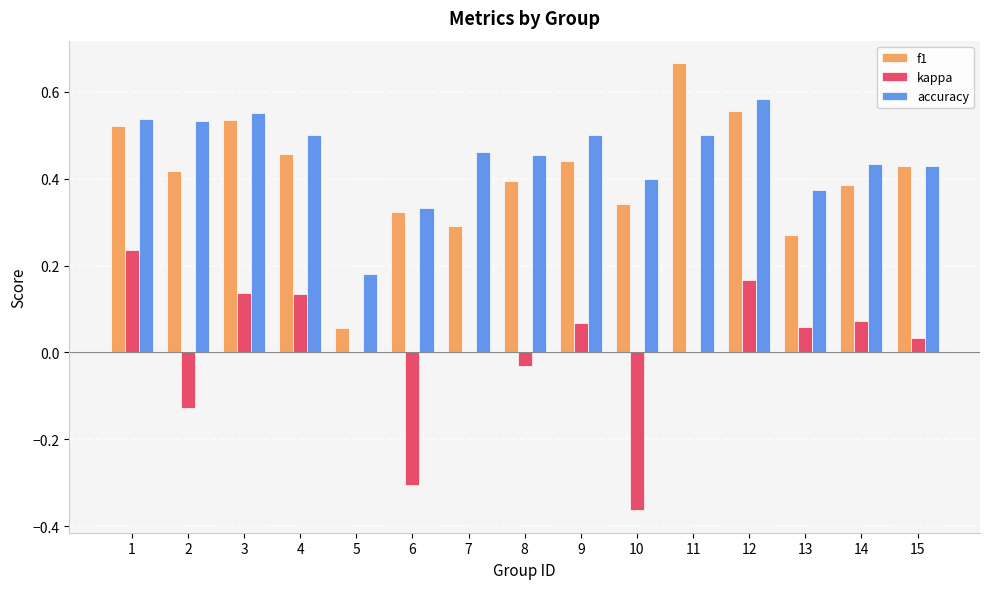

Is the value of accuracy at 11 greater than the value of f1 at 5?

Yes